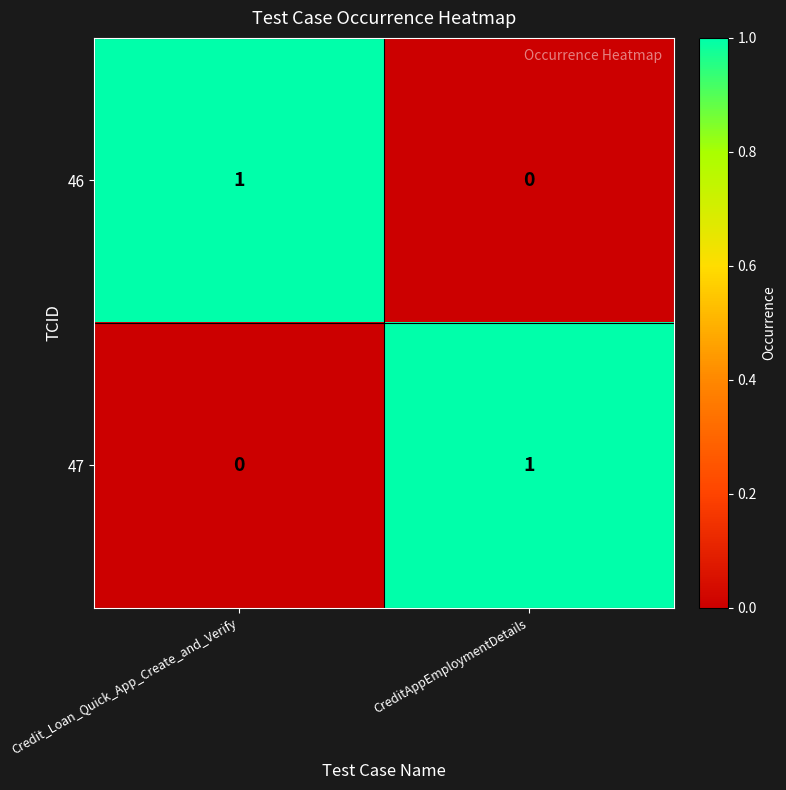

Where is 47 nearest to the value 0?

Credit_Loan_Quick_App_Create_and_Verify